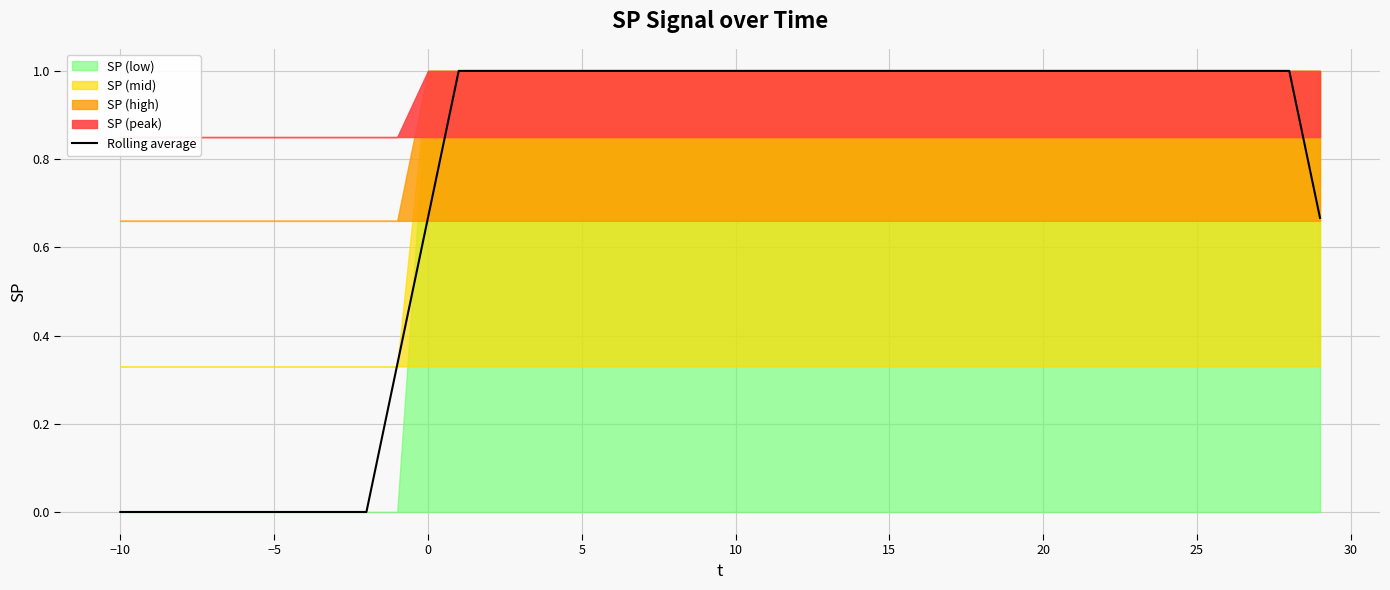

True or false: Rolling average has a value of 1.0 at 25.

True